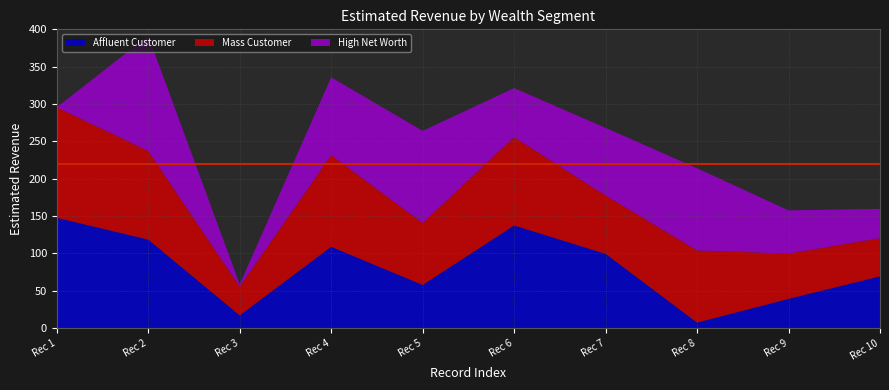

Reading left to right, extract all data points from this chart.

Affluent Customer: 147.8	118.6	17.2	109.0	57.9	137.5	99.5	7.5	39.2	69.5
Mass Customer: 147.8	118.6	38.5	122.6	82.8	118.1	78.0	96.6	60.6	51.0
High Net Worth: 0.0	154.2	3.1	104.3	123.4	65.7	90.6	110.0	57.9	39.2